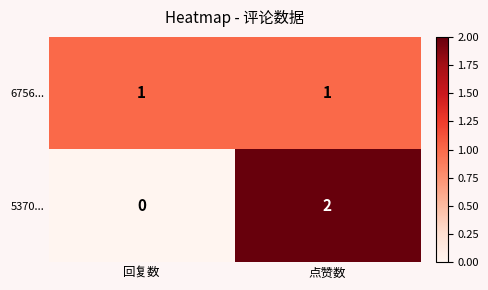

Which series has the largest range (max minus min)?

5370...